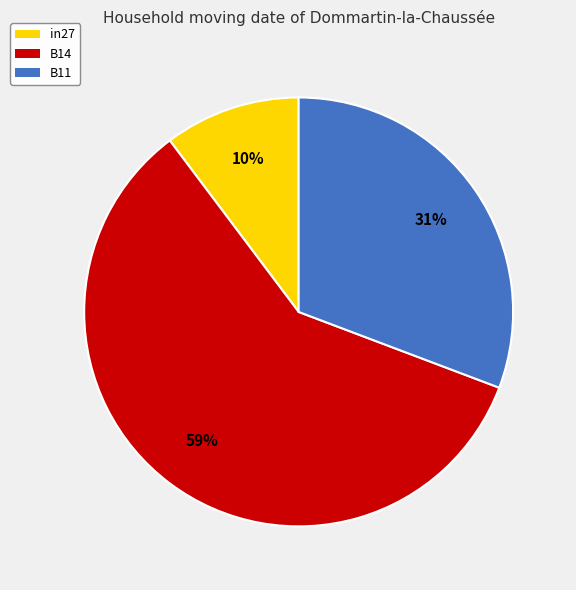

To the nearest percent, what percentage of the pie is B11?

31%